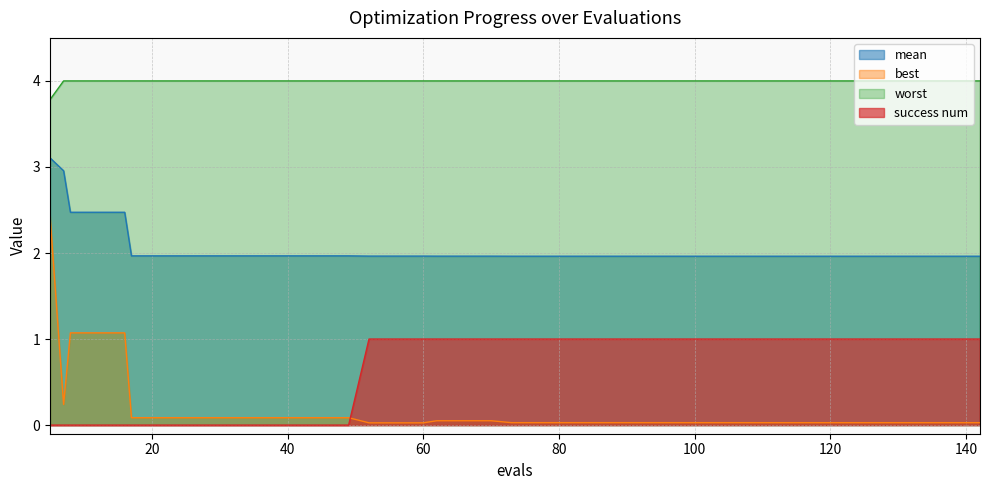

True or false: worst has more than 0 interior local peaks.

False